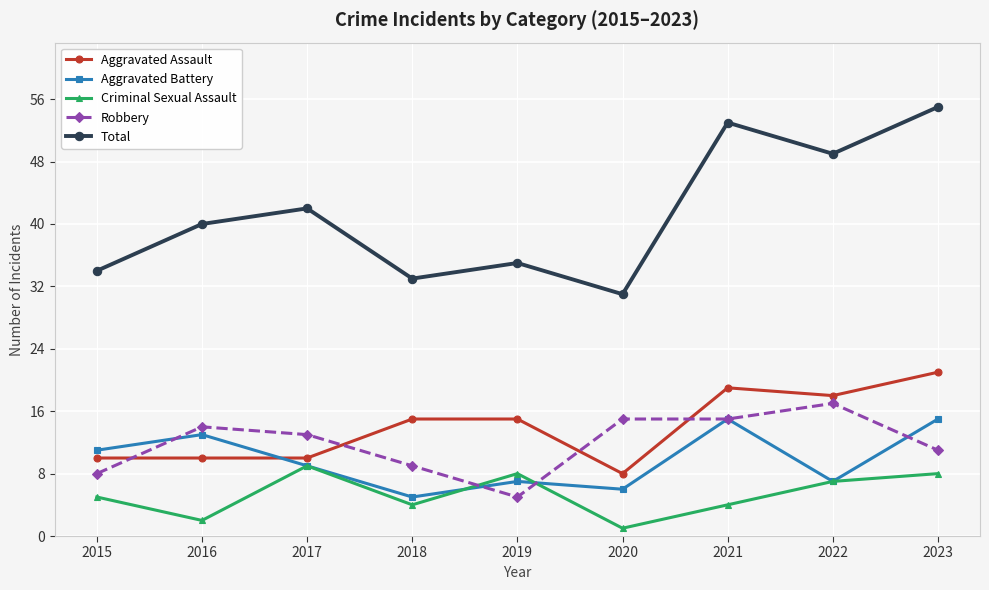

The value of Aggravated Battery at 2016 is 13. True or false?

True